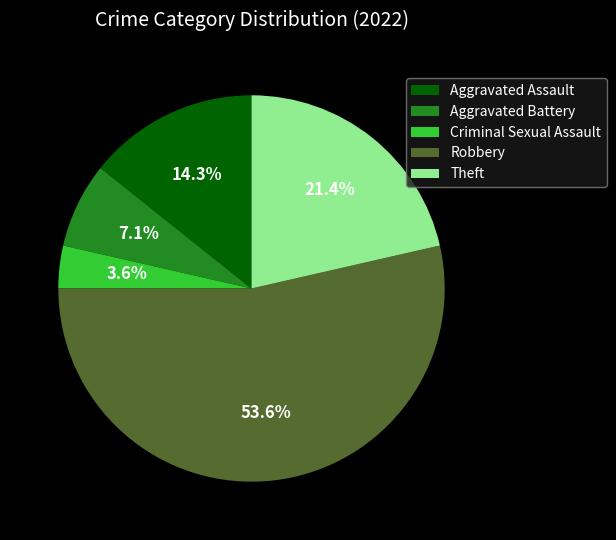

Which has a higher value, Theft or Aggravated Assault?

Theft